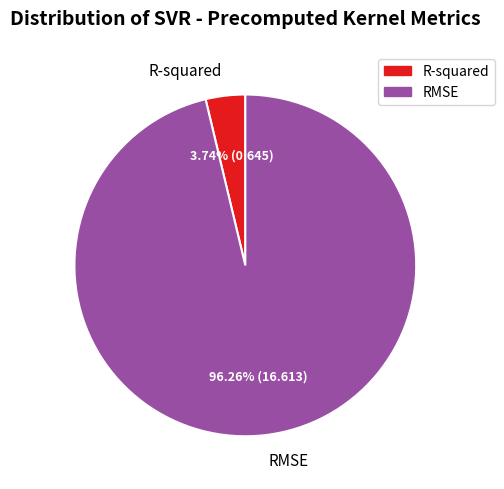

How many segments does this pie chart have?

2